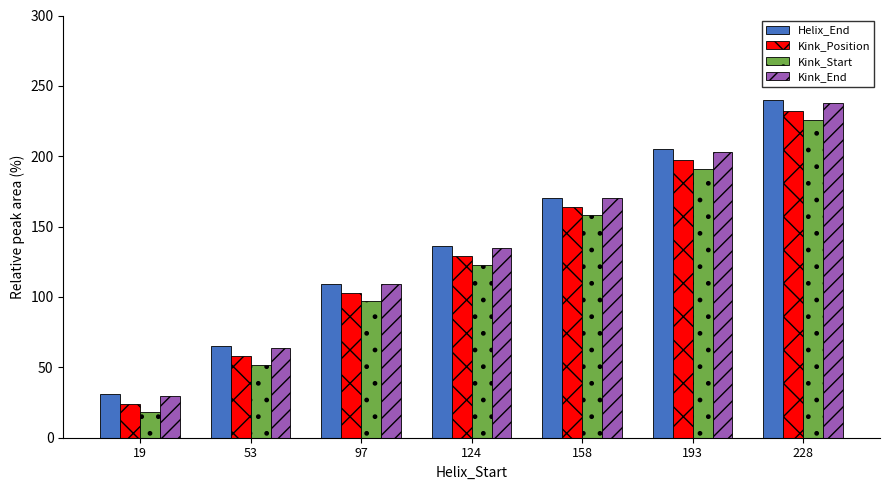

What is the maximum value shown in the chart?

240